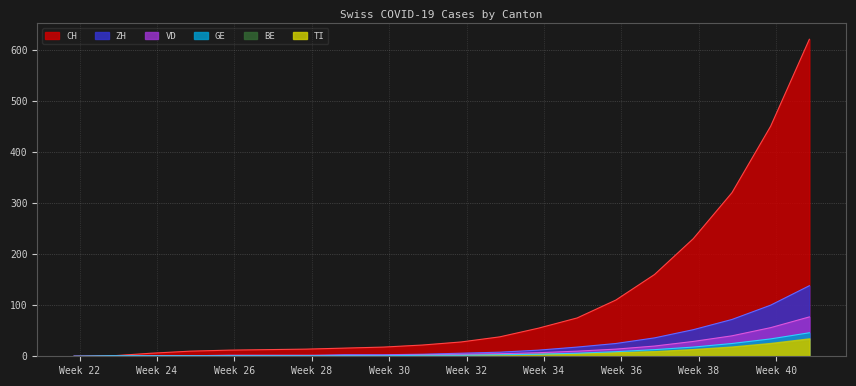

At how many categories does at least one series exceed 269?

3